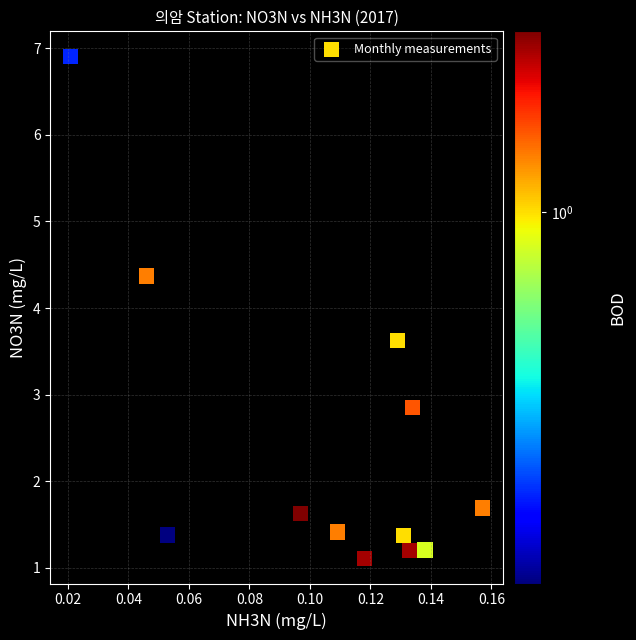

What is the range of Y values (max minus min)?

5.8